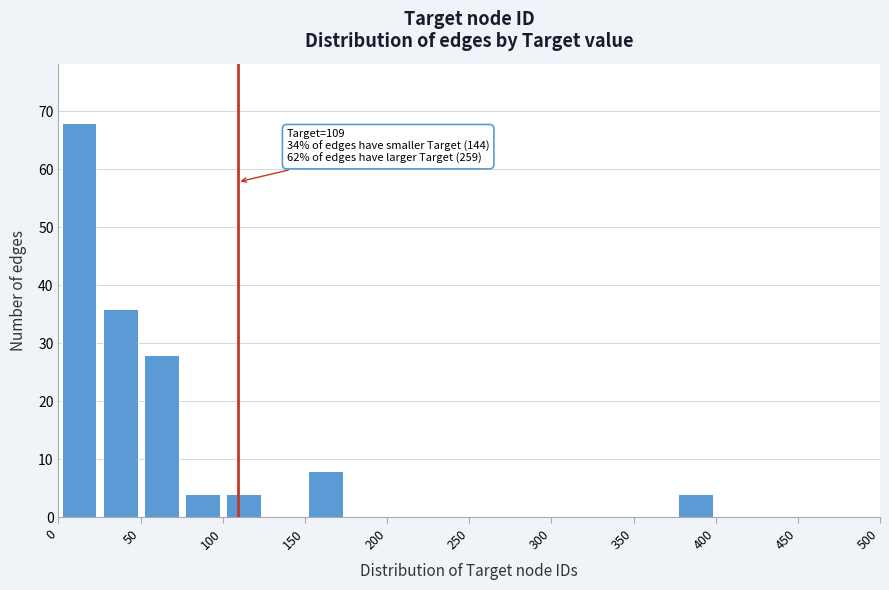

Which range on the x-axis has the tallest bar?

0 to 25